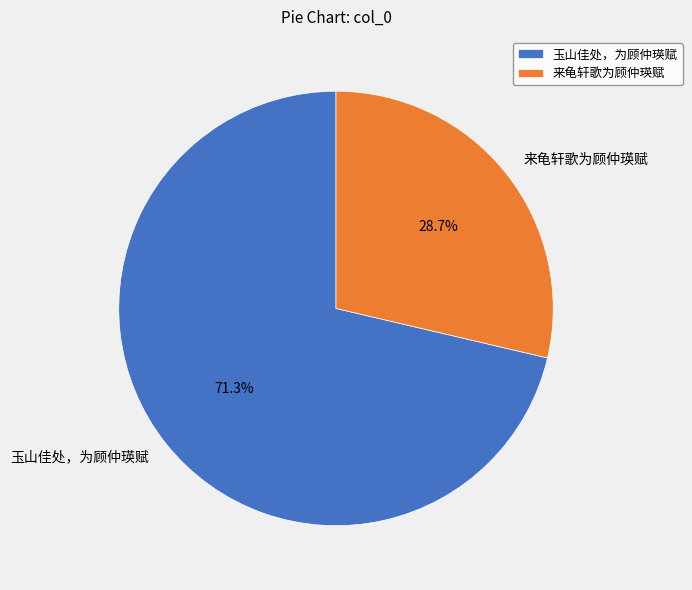

Which slice is the largest?

玉山佳处，为顾仲瑛赋